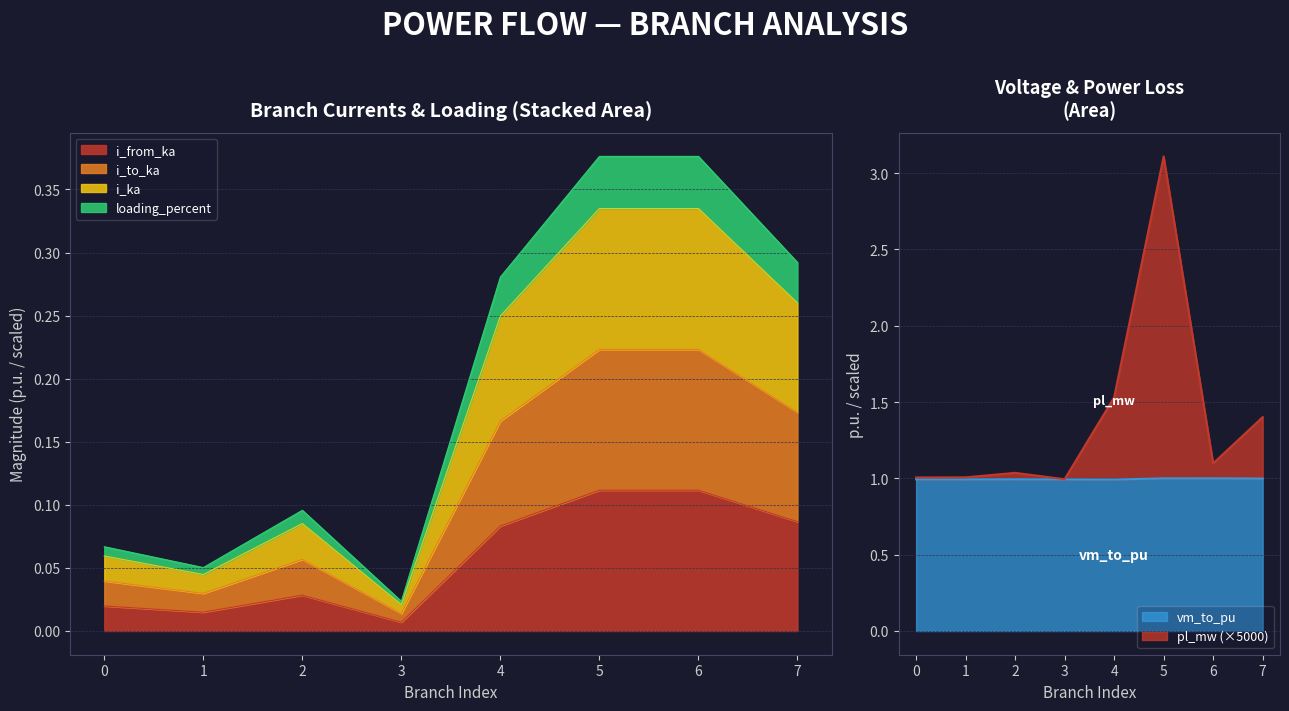

Which label corresponds to the largest value in the chart?

5